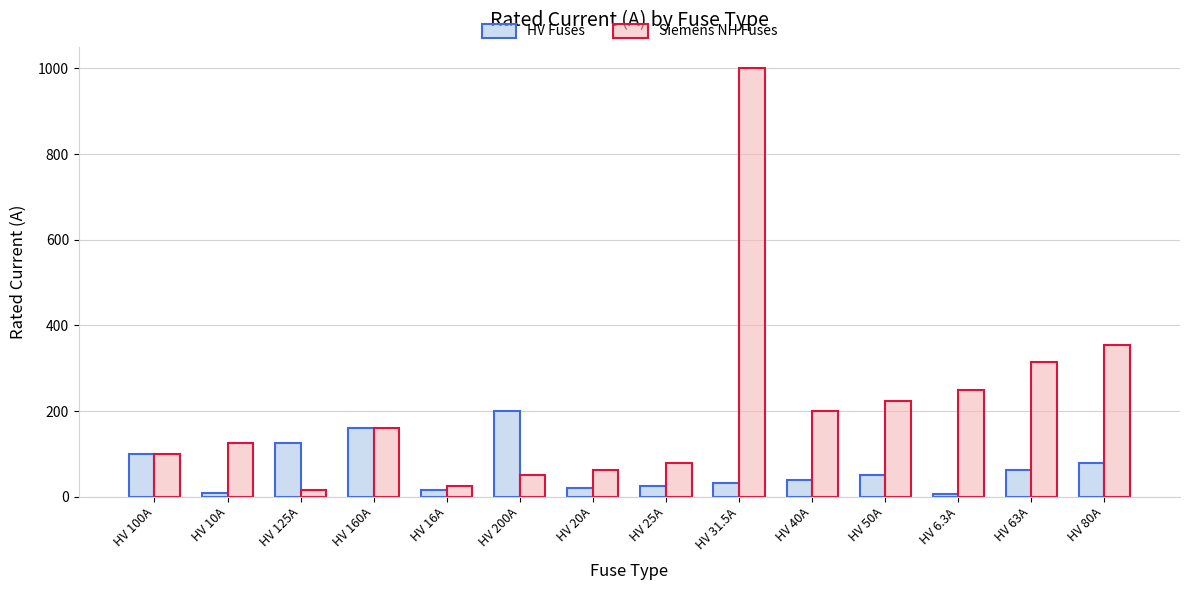

What is the sum of all Siemens NH Fuses values?

2963.0